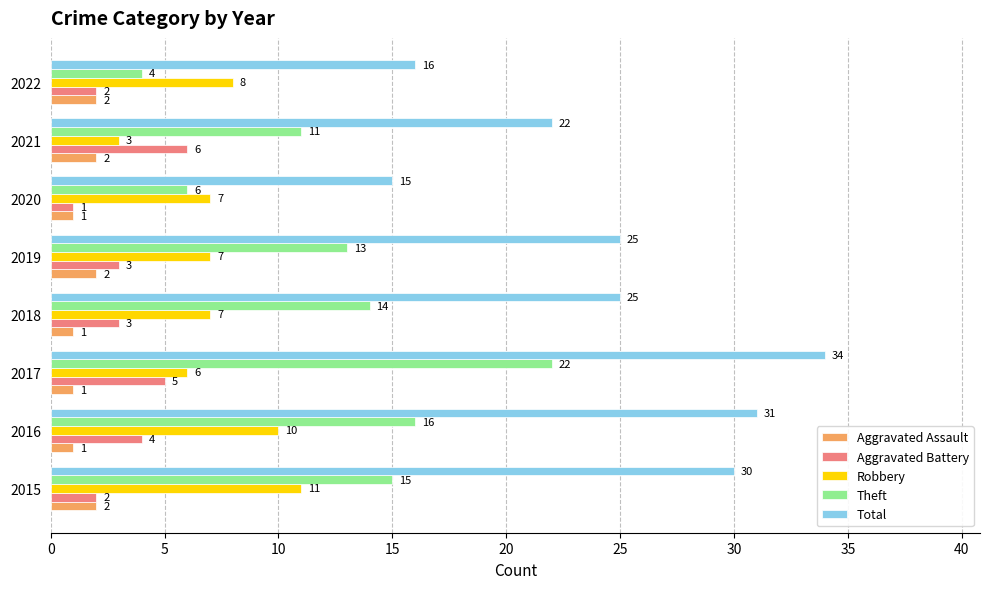

Is it true that Robbery equals 7 at 2020?

True